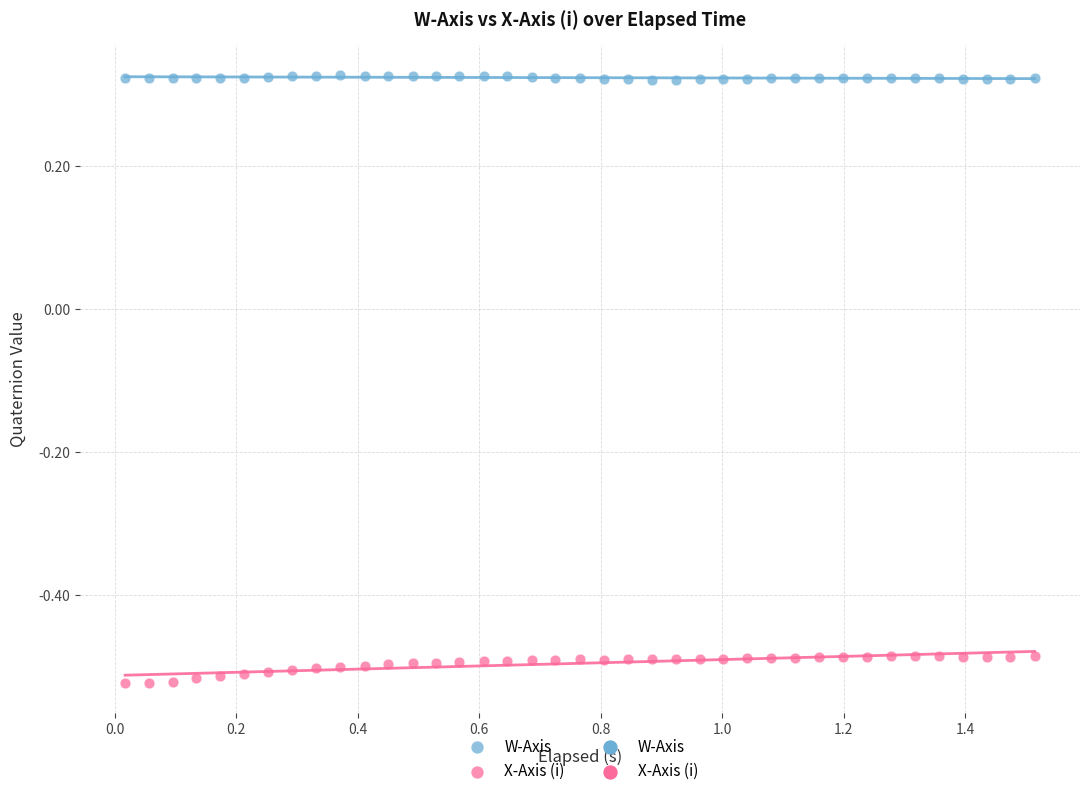

Which series has the largest Y range (max minus min)?

X-Axis (i)